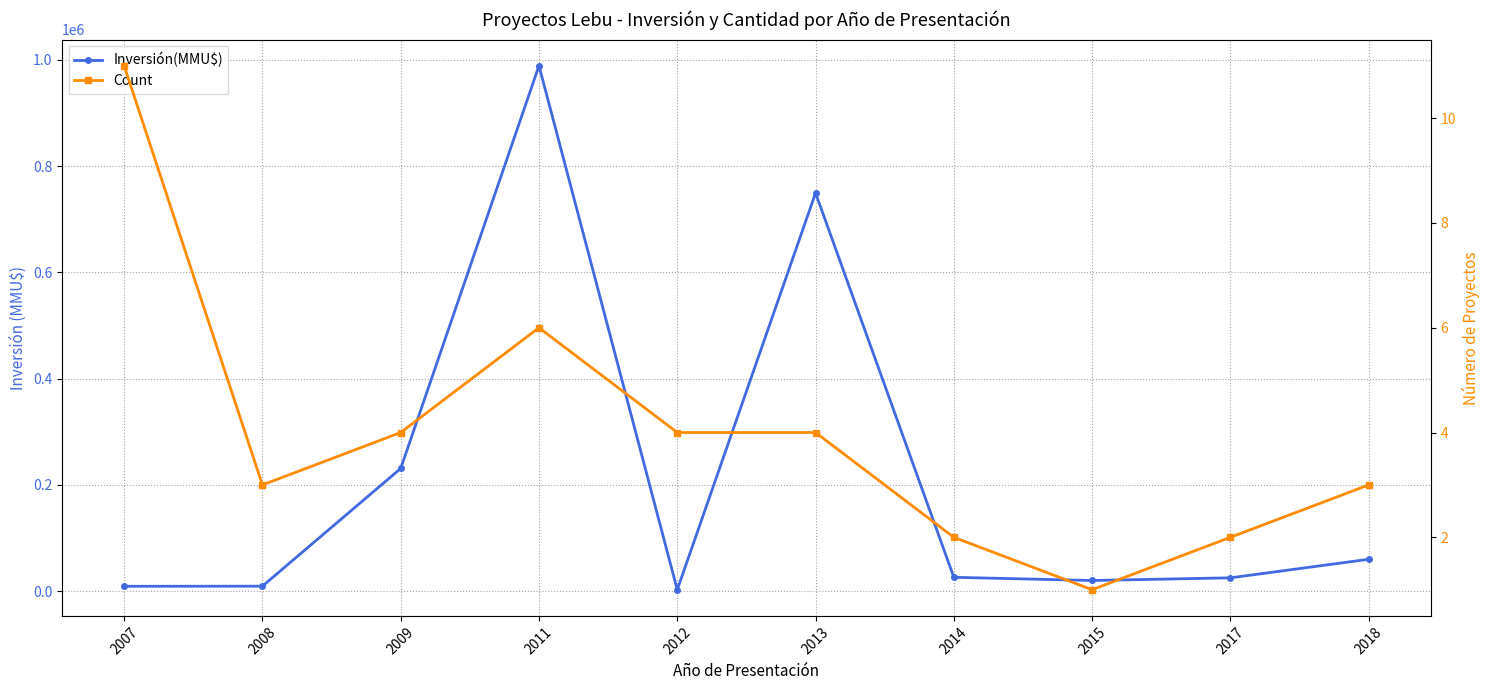

Is the value of Count at 2013 greater than the value of Inversión(MMU$) at 2012?

No